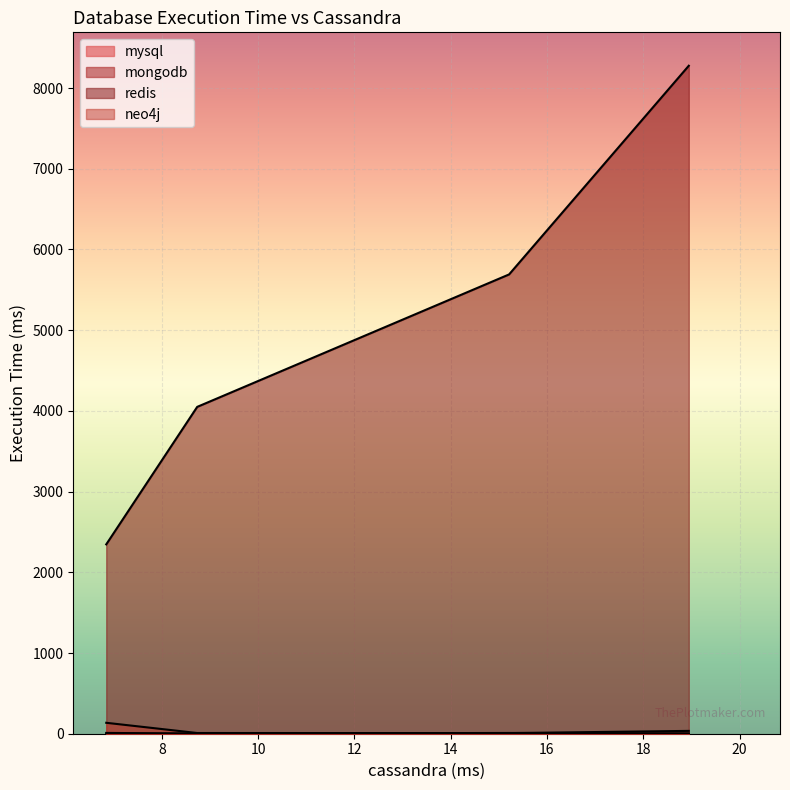

Is the value of mysql at 8.735179901123047 greater than the value of redis at 6.845712661743164?

No